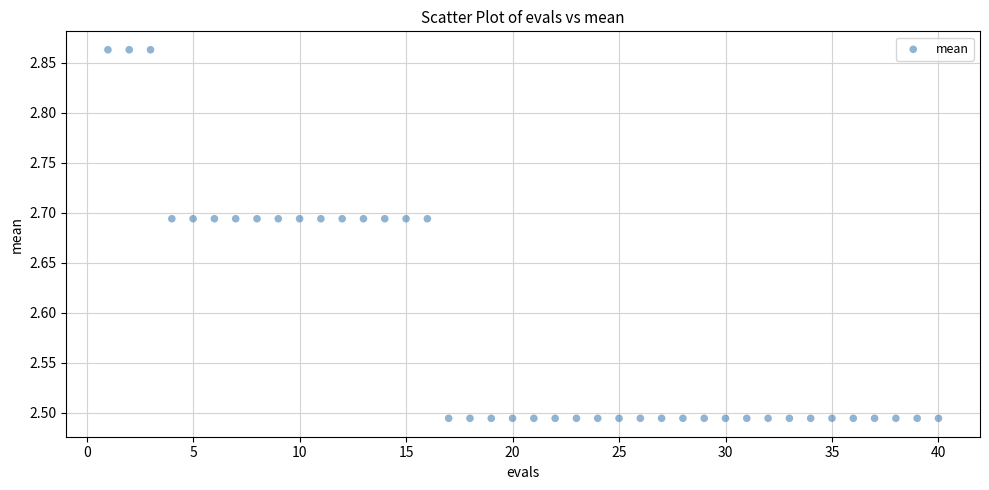

What is the range of Y values (max minus min)?

0.4